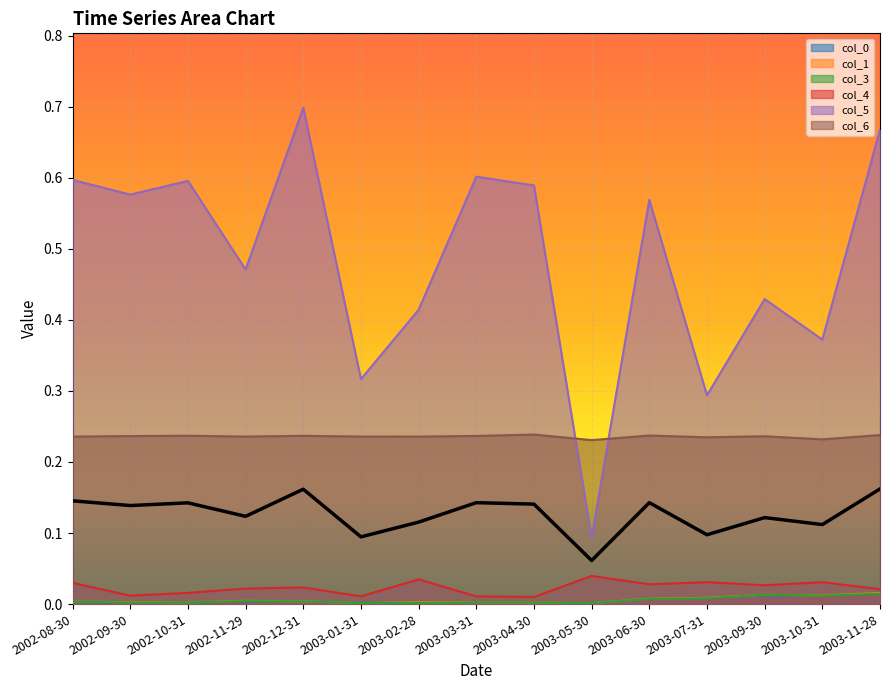

True or false: col_1 and col_6 intersect in this chart.

False